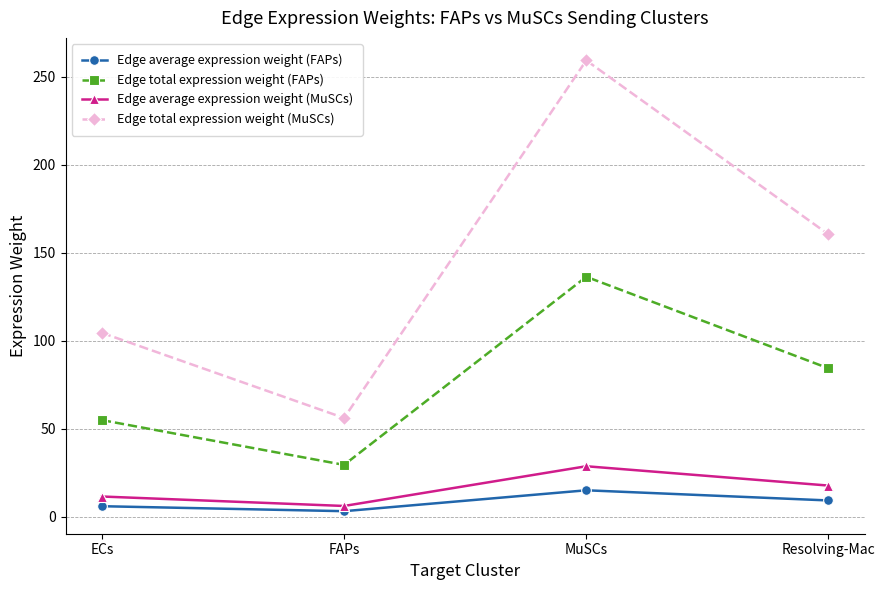

True or false: Edge total expression weight (MuSCs) and Edge average expression weight (FAPs) intersect in this chart.

False